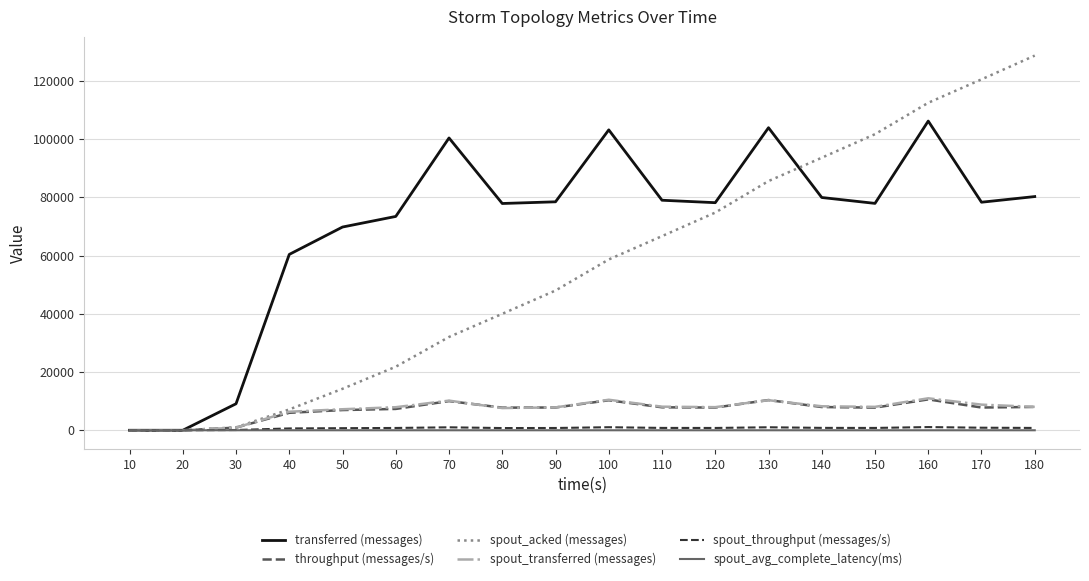

What is the greatest value displayed?

128640.0